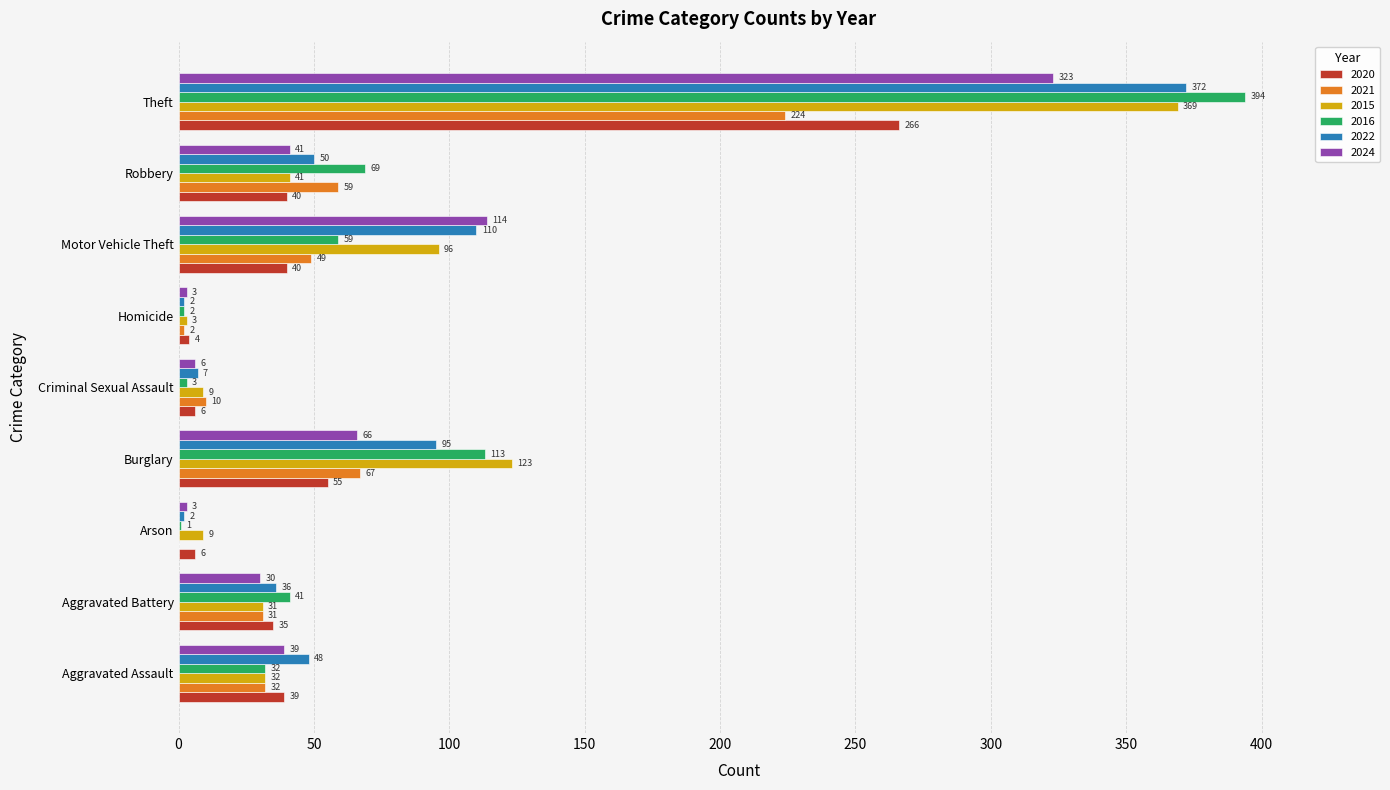

Which series has the largest total across all categories?

2022